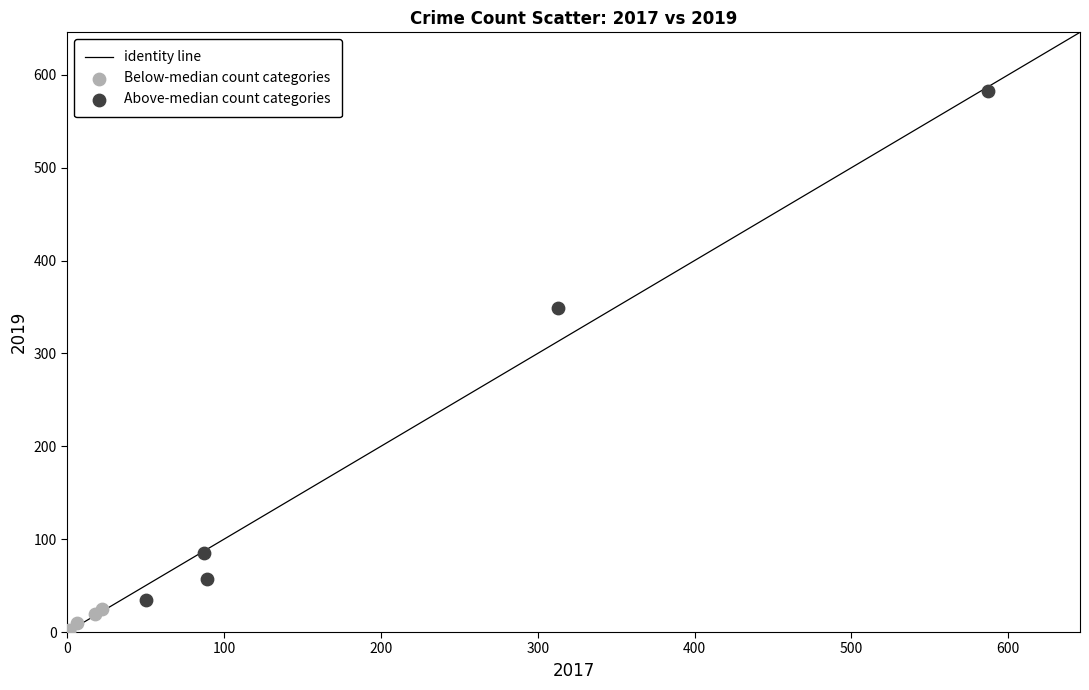

Which series reaches the minimum Y coordinate?

Below-median count categories